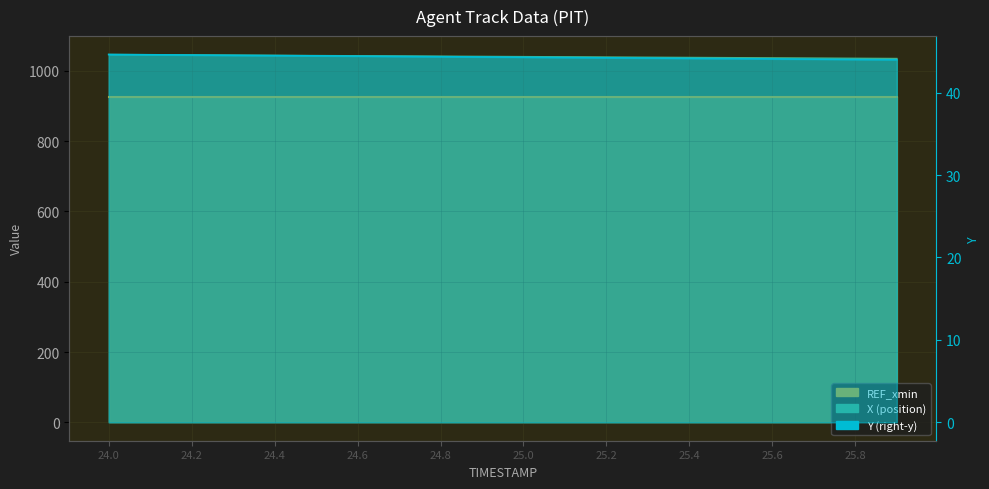

How many categories are shown in the chart?

20